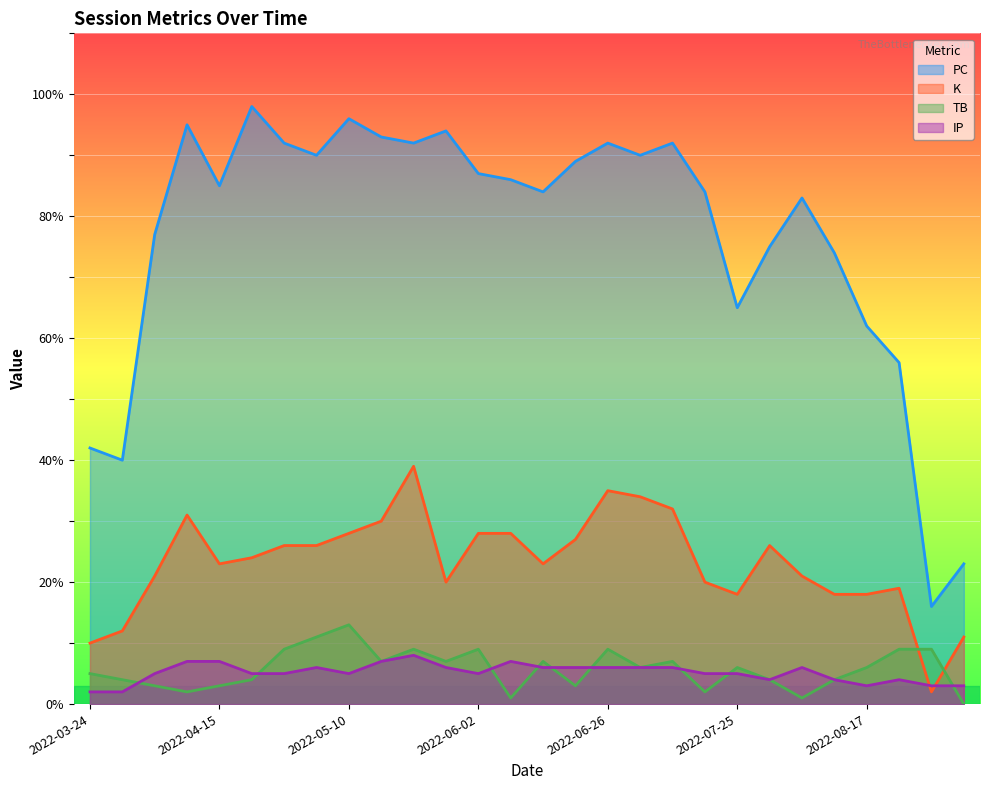

What is the sum of the K values at 2022-08-12 and 2022-07-01?

52